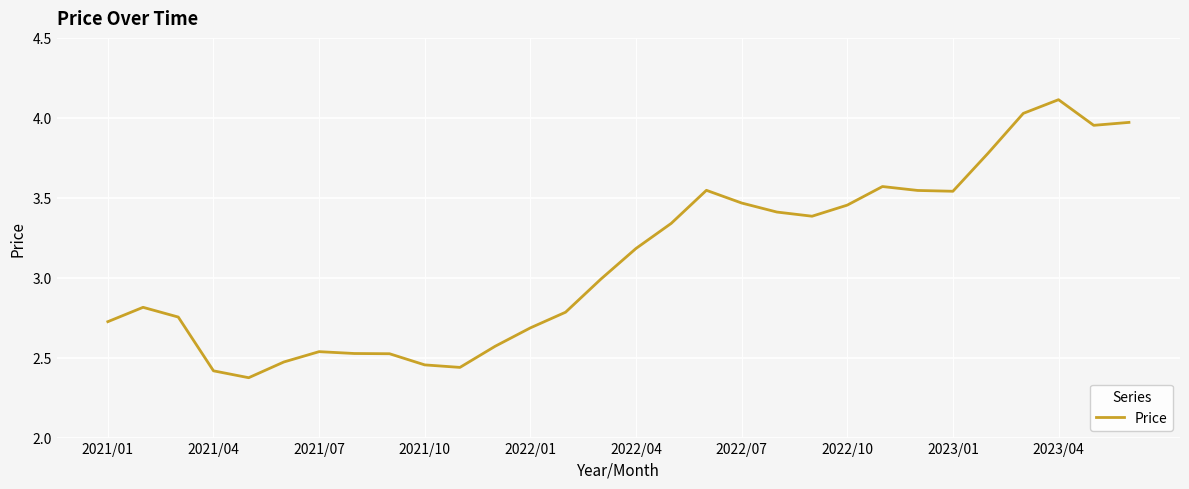

What is the difference between the maximum and minimum values?

1.7